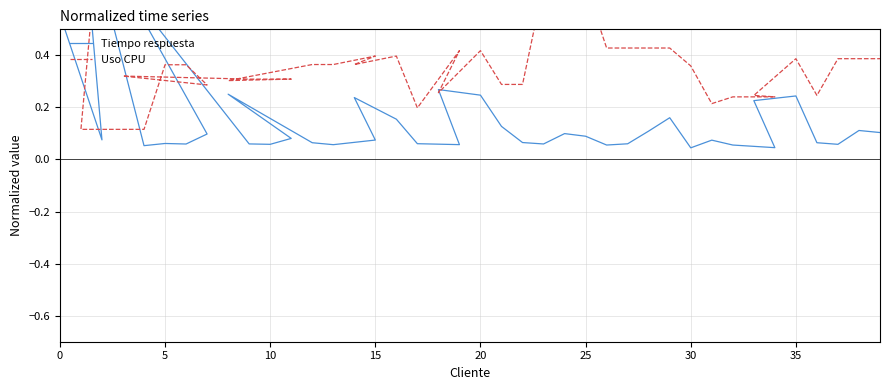

Which series has the largest total across all categories?

Uso CPU